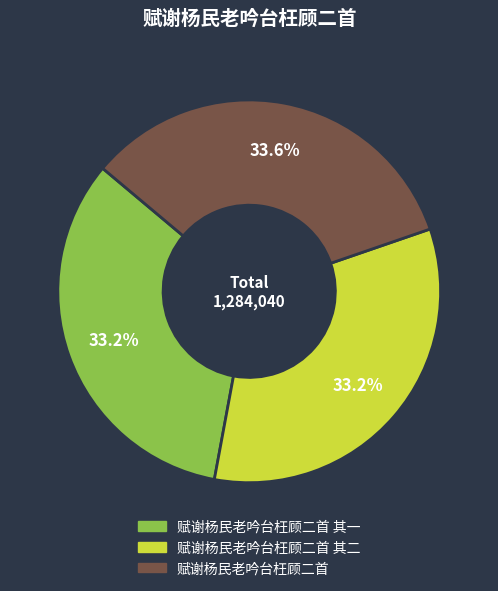

Is there any slice that represents more than half of the pie?

No